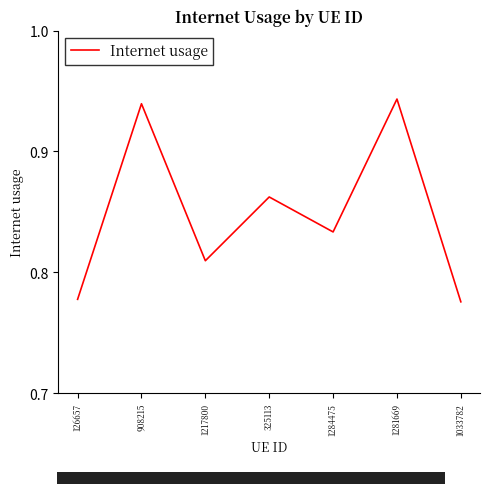

The value at 1281669 is 1.5. True or false?

False